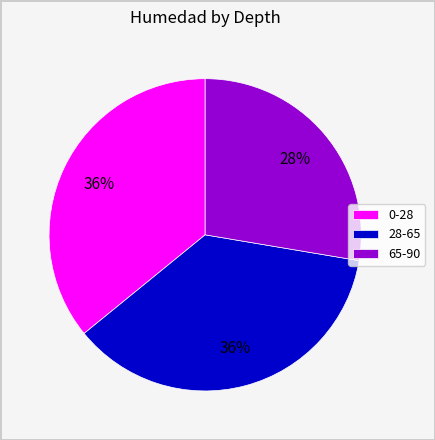

Combined, do 65-90 and 28-65 account for over 50%?

Yes